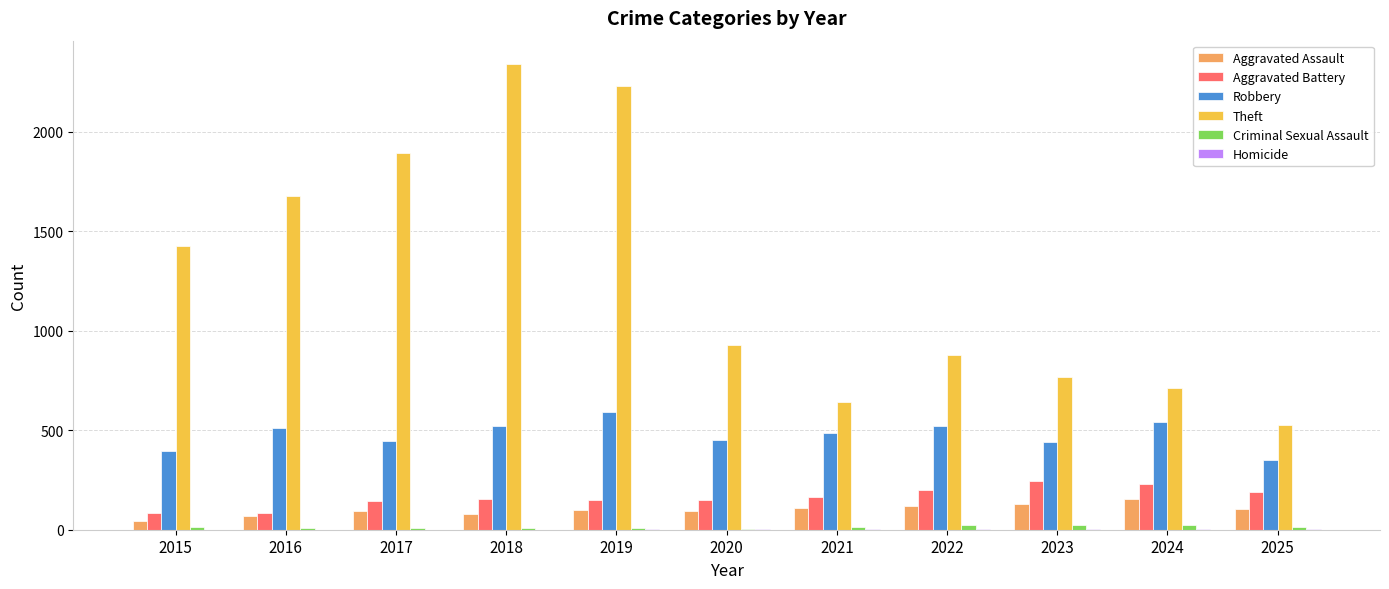

Which series changed the most between 2017 and 2020?

Theft